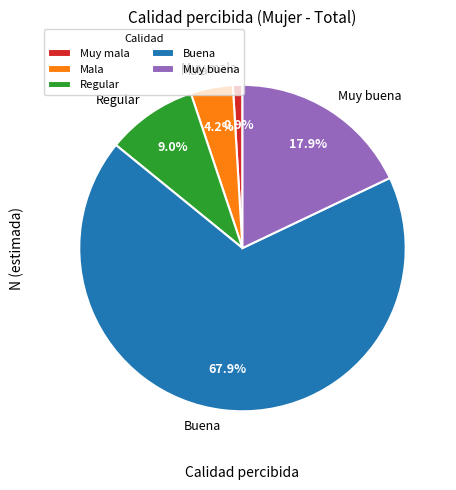

Is there any slice that represents more than half of the pie?

Yes